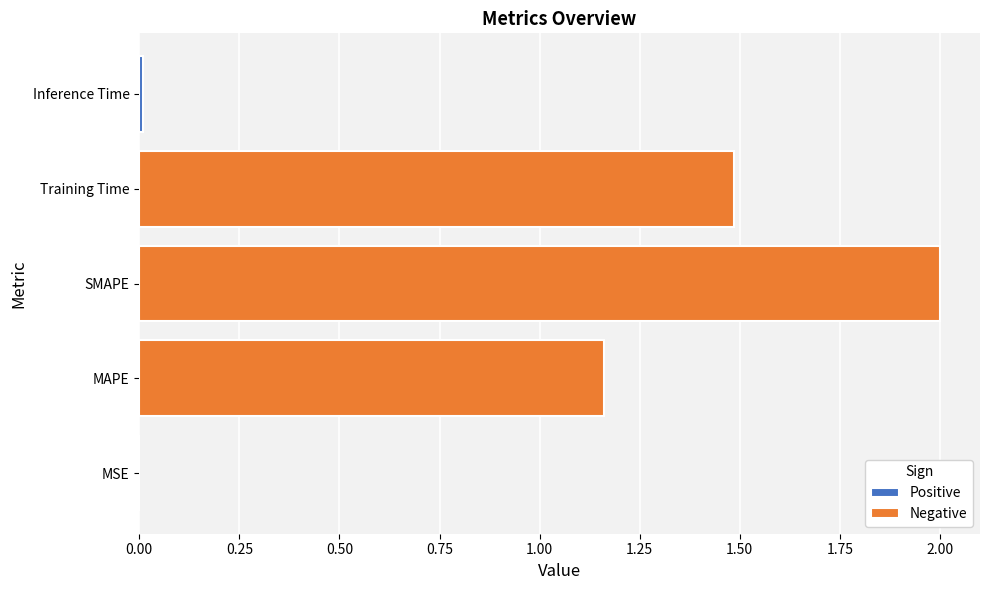

What is the difference between the values at MSE and SMAPE?

2.0